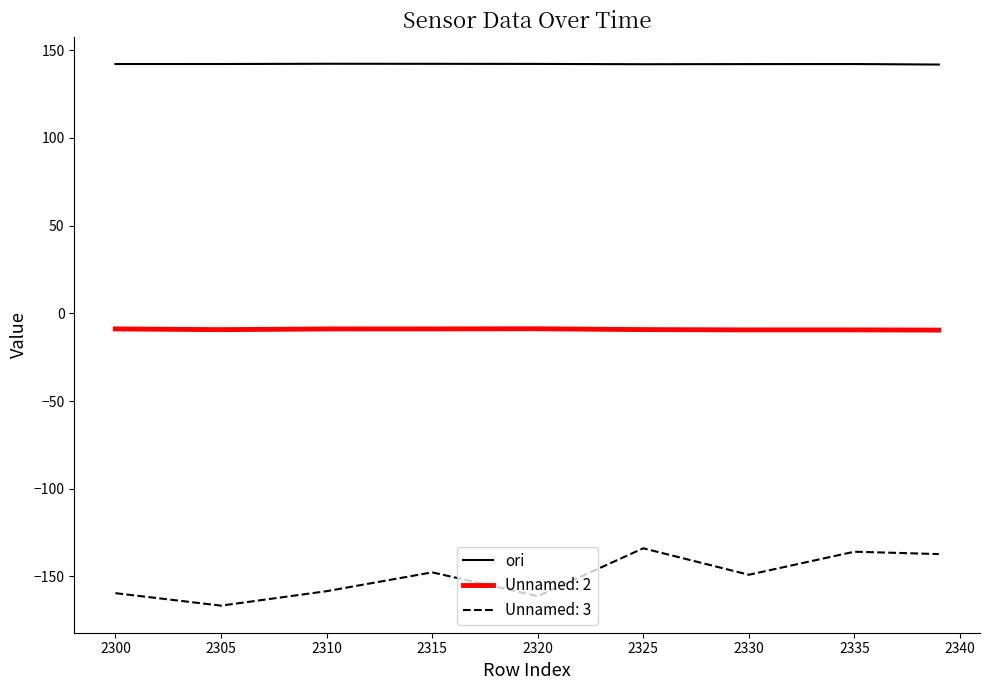

Is this an area chart (filled region under the line)?

No